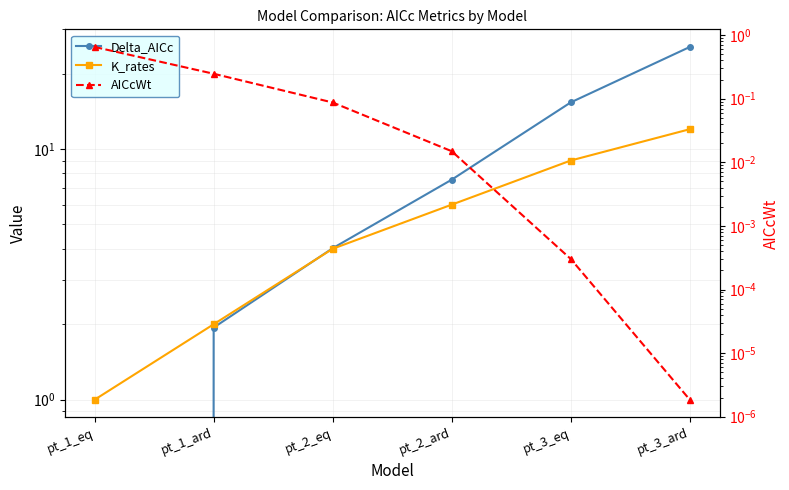

Is the value of K_rates at pt_2_ard greater than the value of AICcWt at pt_3_ard?

Yes